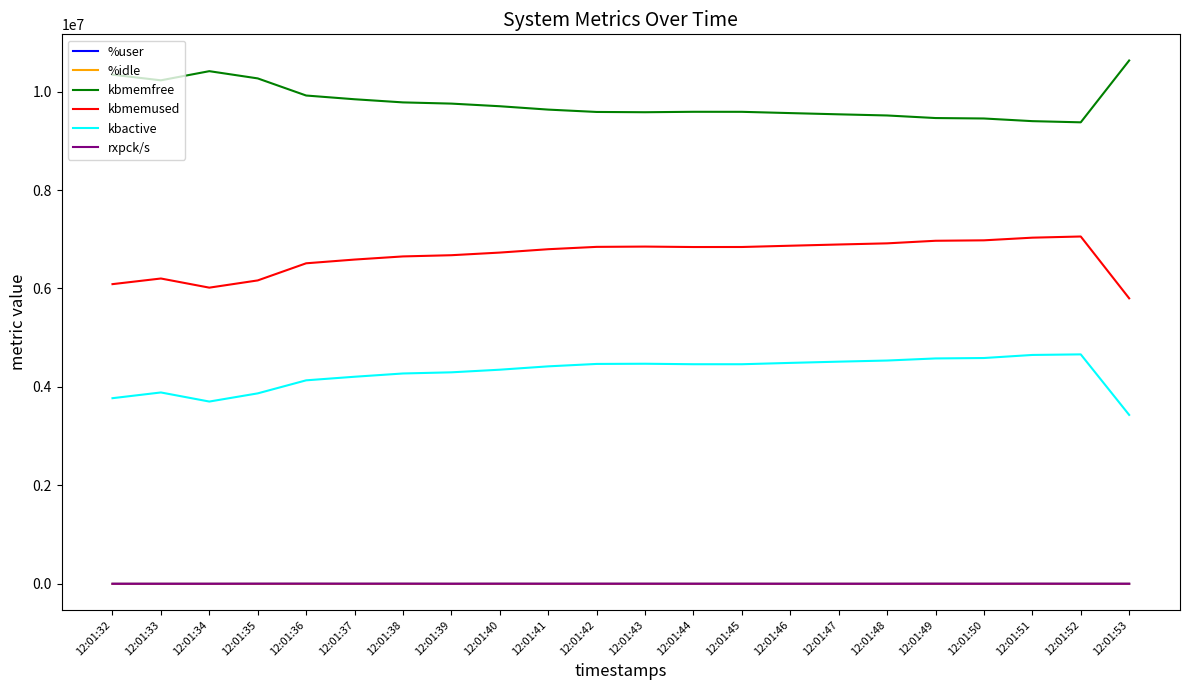

What is the spread (max minus min) of values at 12:01:49?

9462248.7